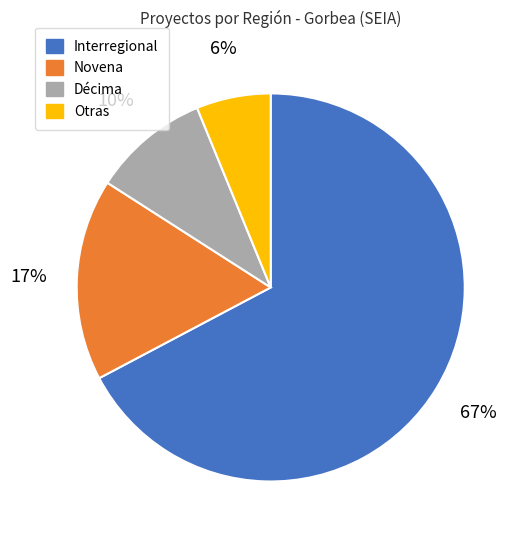

To the nearest percent, what is the average slice percentage?

25%